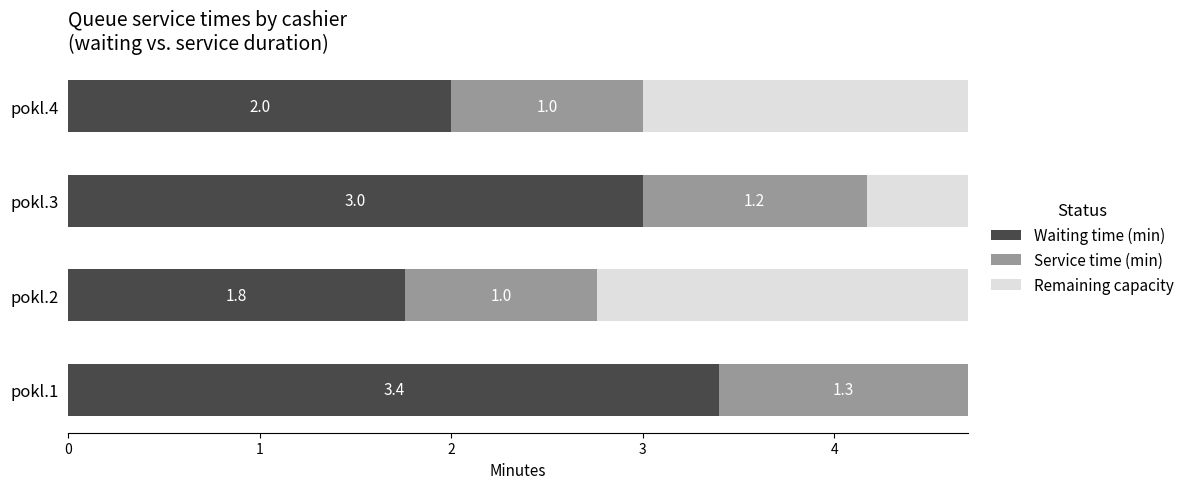

What is the total value across all series at pokl.1?

4.7